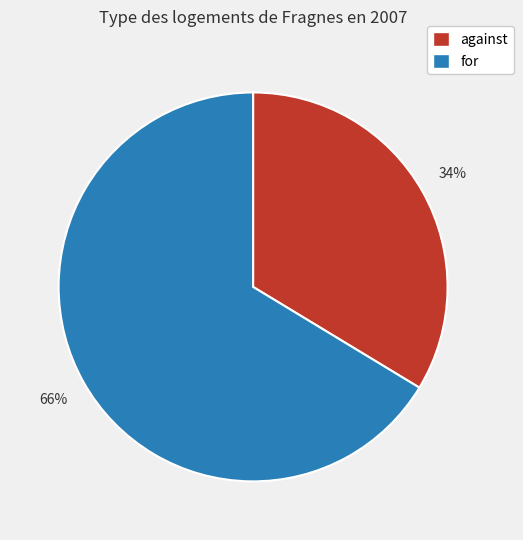

To the nearest percent, what is the average slice percentage?

50%